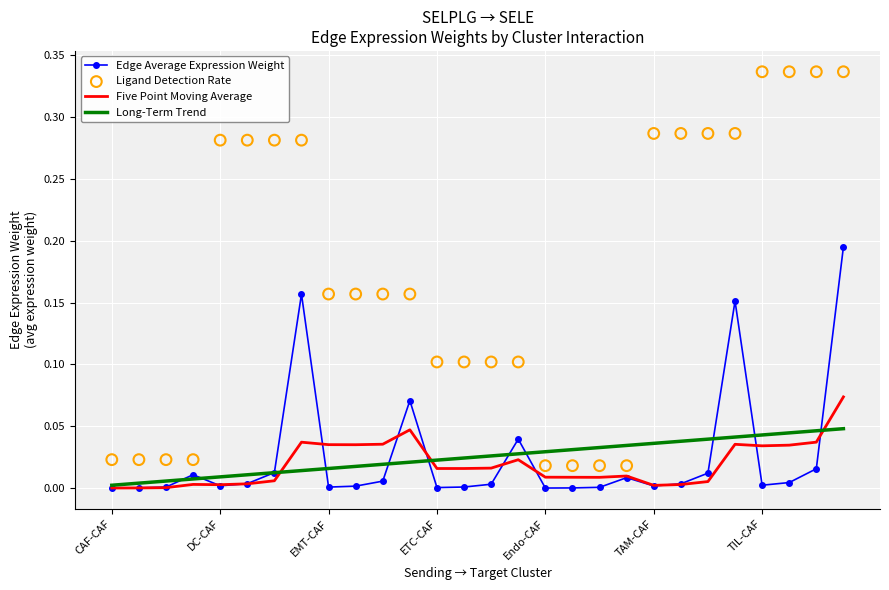

Is the value of Long-Term Trend at Endo-CAF greater than the value of Ligand Detection Rate at 13?

No